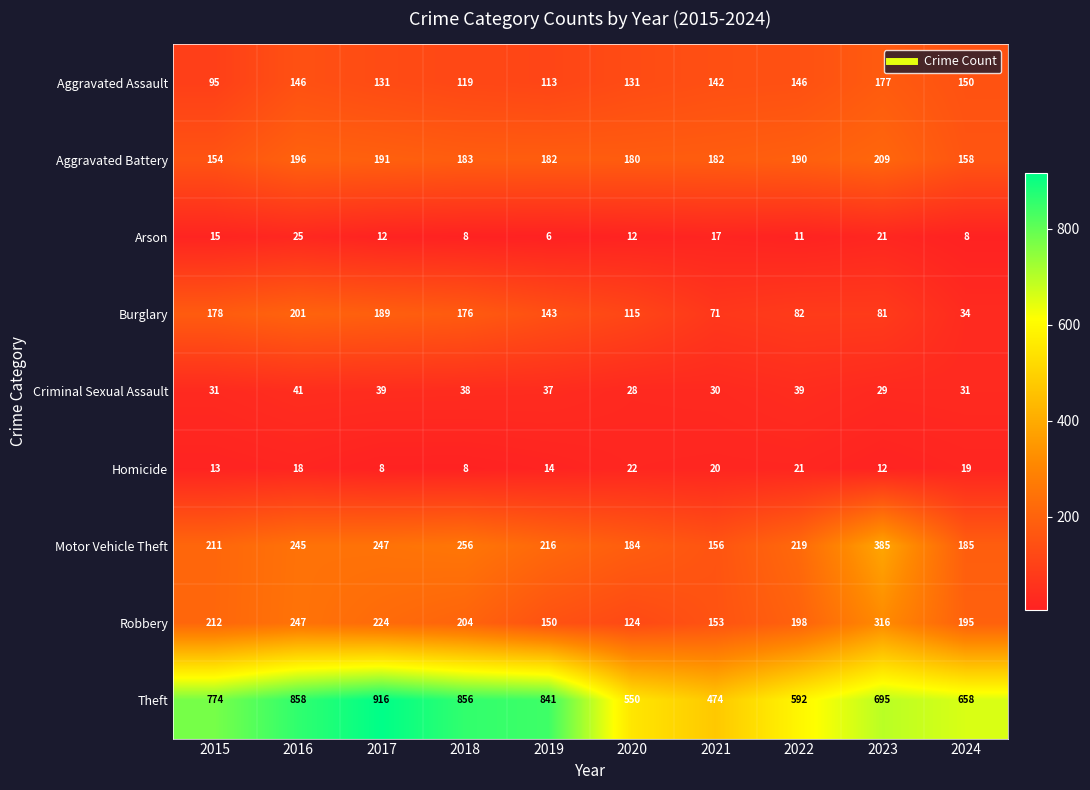

Rank the series by their maximum value, from highest to lowest.

Theft, Motor Vehicle Theft, Robbery, Aggravated Battery, Burglary, Aggravated Assault, Criminal Sexual Assault, Arson, Homicide